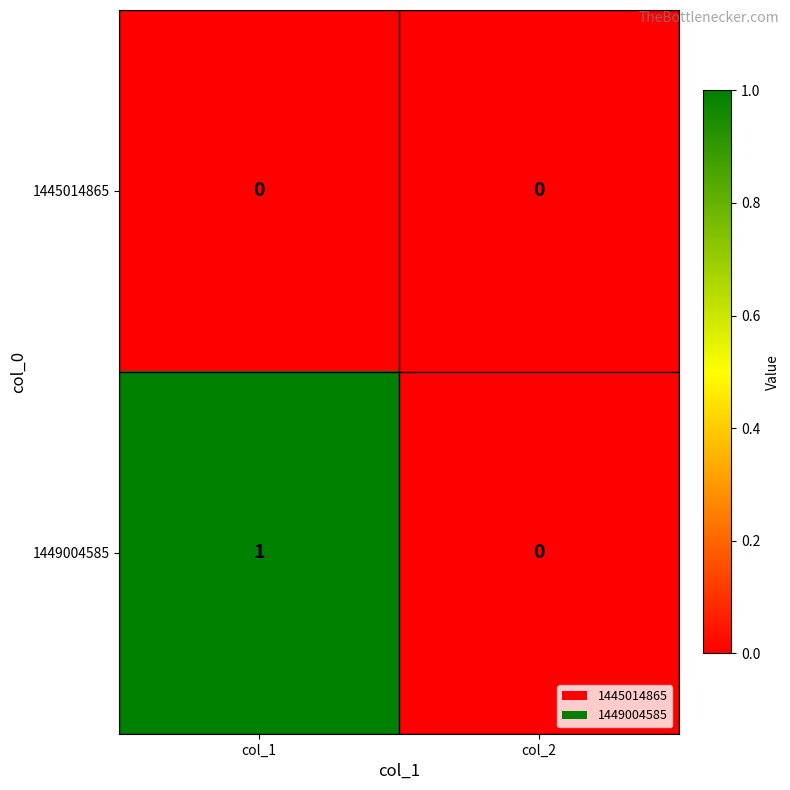

What is the total value across all series at col_1?

1